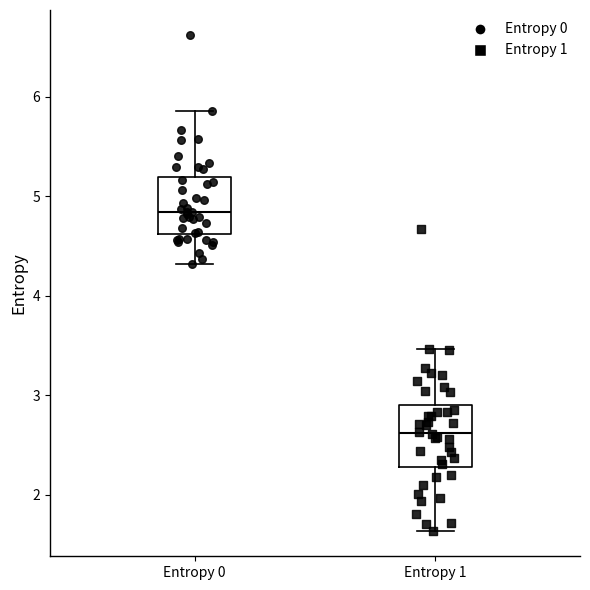

Reading left to right, read every box against the y-axis: the position of its median line, the range the box covers, and the ends of its whiskers. The values are not printed on the chart, so give them approximately, as read against the axis.

Entropy 0: median 4.8, box 4.6 to 5.2, whiskers 4.3 to 5.9
Entropy 1: median 2.6, box 2.3 to 2.9, whiskers 1.6 to 3.5